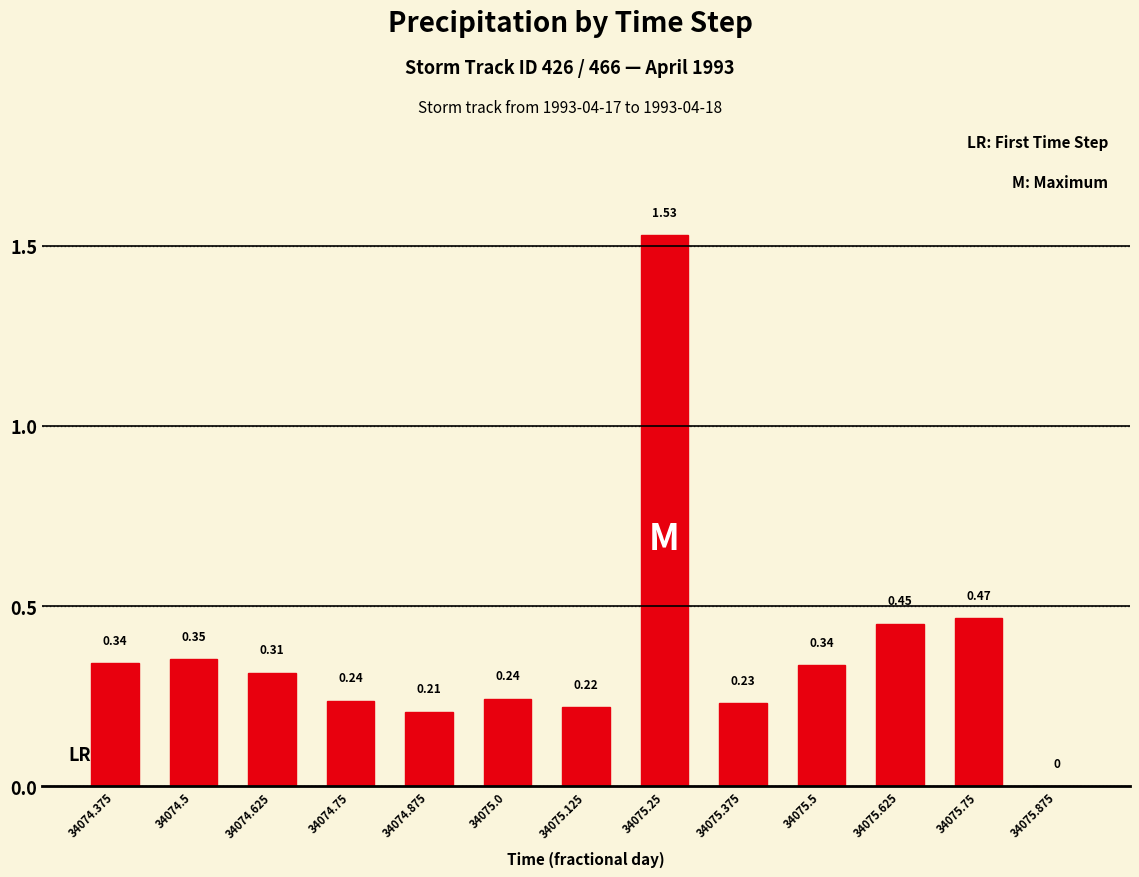

Between 34075.875 and 34075.5, which is larger?

34075.5